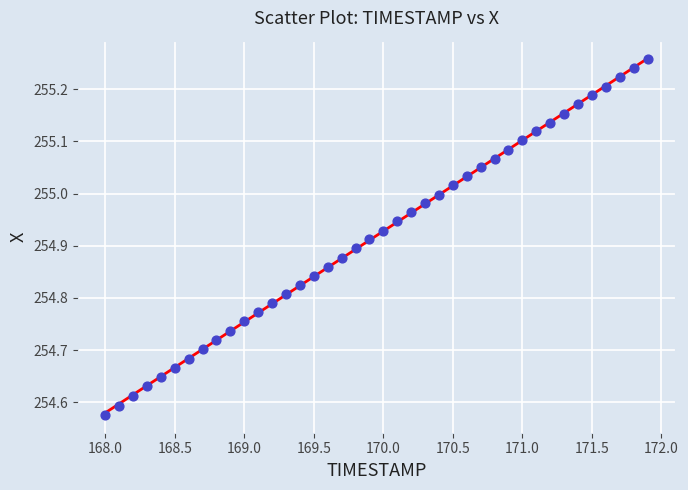

What is the range of Y values (max minus min)?

0.7